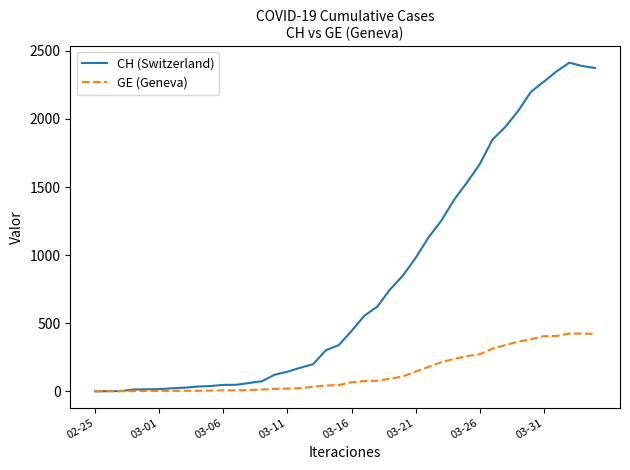

What is the greatest value displayed?

2413